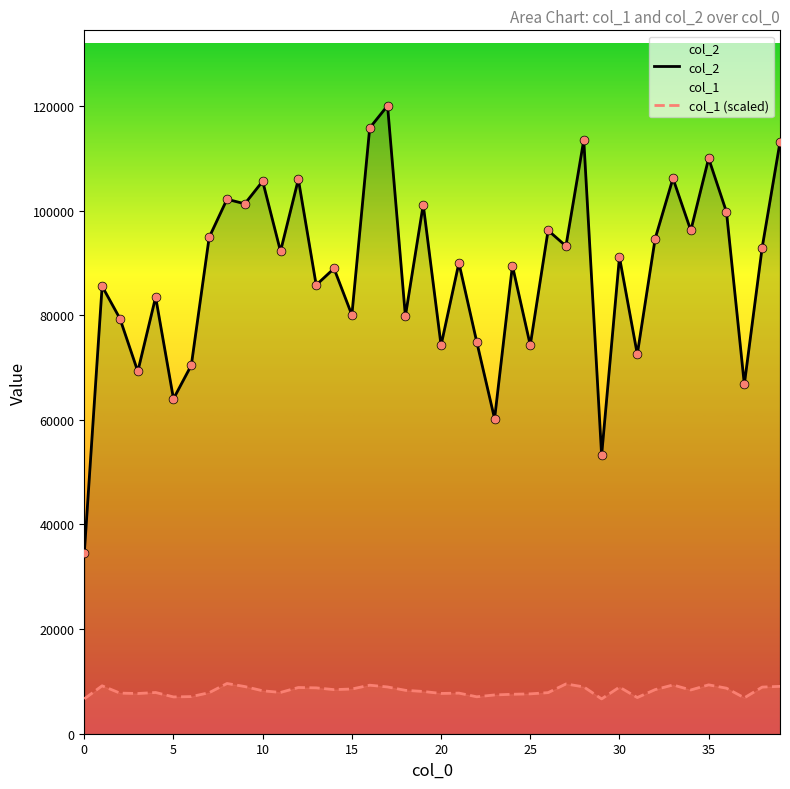

At which category is the sum across all series the highest?

17